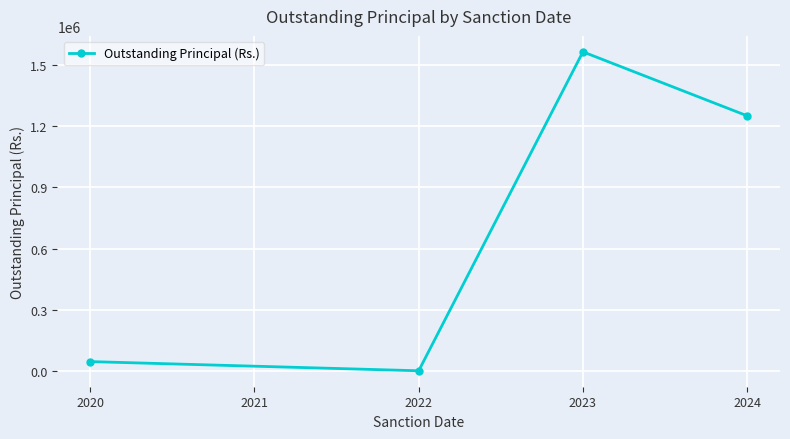

The value at 2024 is 1250000. True or false?

True